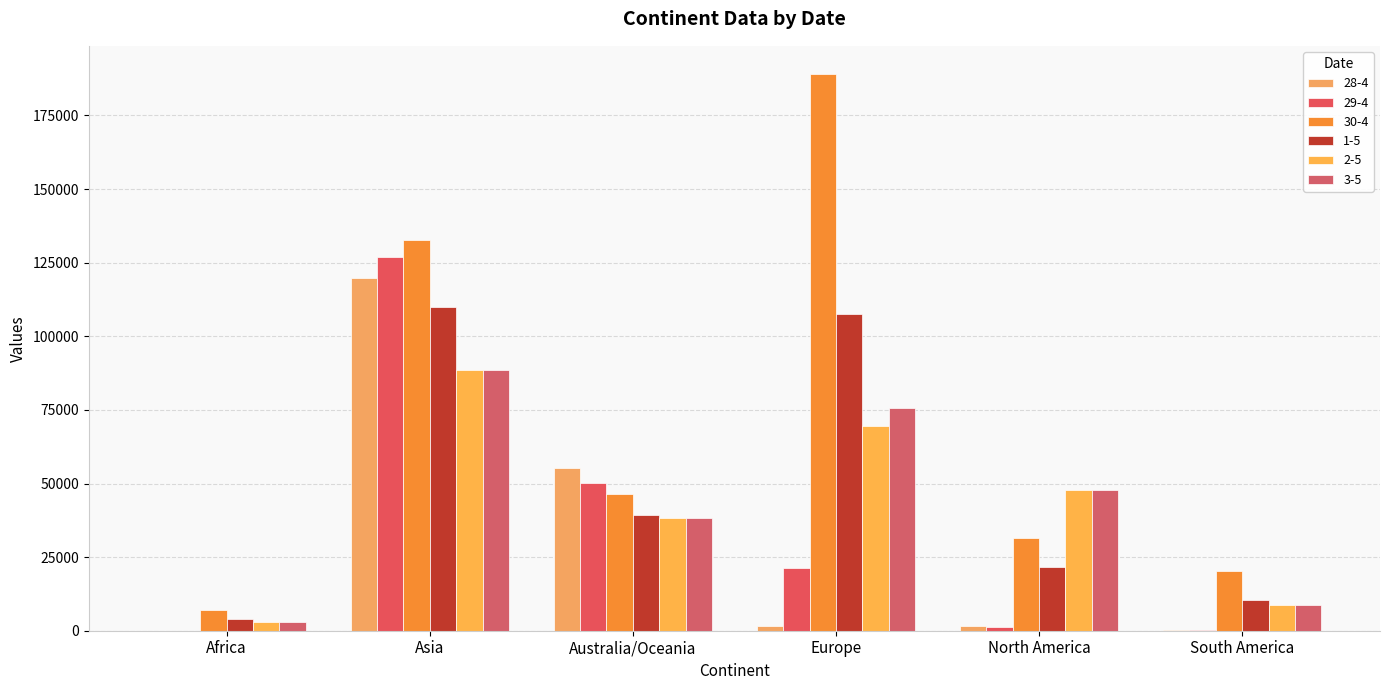

List the labels in order of 30-4 value, smallest first.

Africa, South America, North America, Australia/Oceania, Asia, Europe